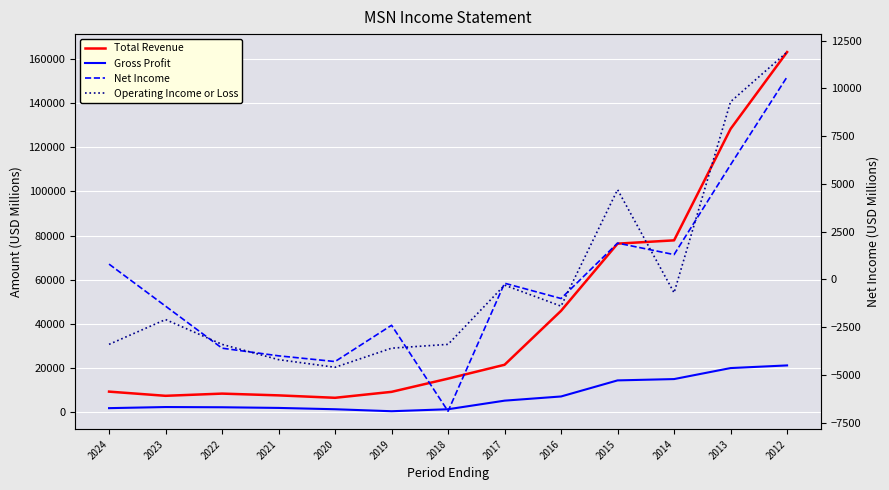

Reading left to right, what are all the values shown in this chart?

Total Revenue: 2024=9100	2023=7200	2022=8200	2021=7400	2020=6300	2019=9000	2018=15000	2017=21300	2016=45800	2015=76300	2014=77800	2013=128400	2012=163300
Gross Profit: 2024=1600	2023=2100	2022=2000	2021=1700	2020=1100	2019=200	2018=1100	2017=5000	2016=6900	2015=14200	2014=14800	2013=19800	2012=21000
Net Income: 2024=800	2023=-1400	2022=-3600	2021=-4000	2020=-4300	2019=-2400	2018=-6900	2017=-200	2016=-1000	2015=1900	2014=1300	2013=6000	2012=10600
Operating Income or Loss: 2024=-3400	2023=-2100	2022=-3400	2021=-4200	2020=-4600	2019=-3600	2018=-3400	2017=-300	2016=-1400	2015=4700	2014=-700	2013=9300	2012=11900